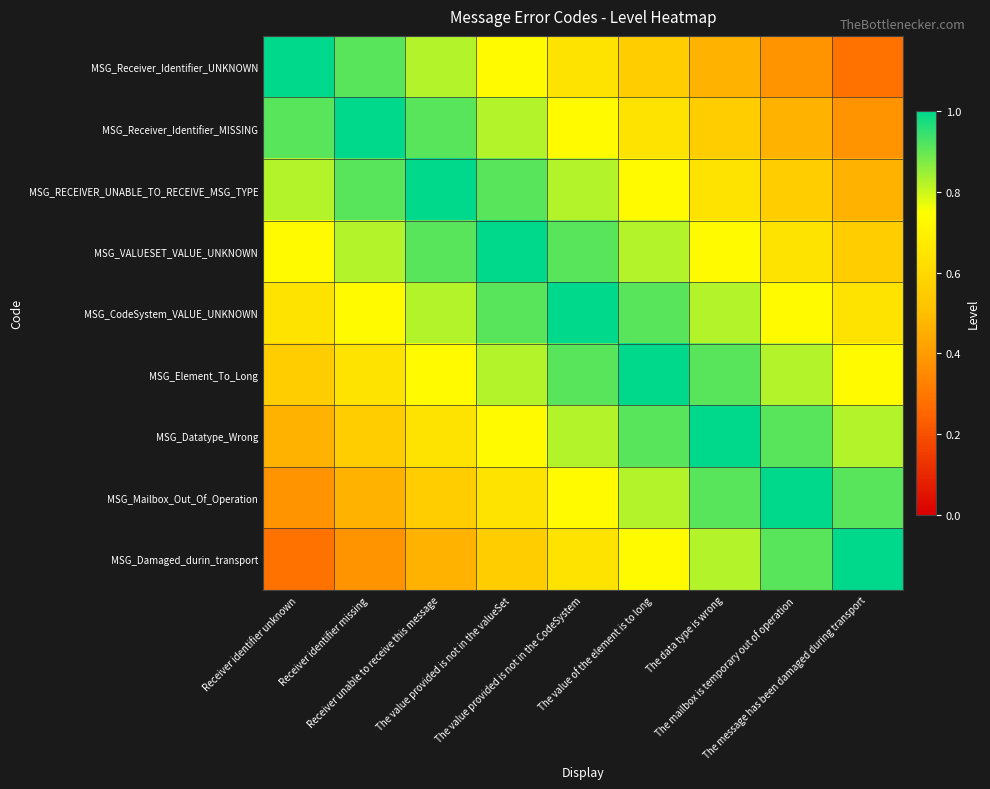

Reading right to left, transcribe all the data shown in this chart.

MSG_Receiver_Identifier_UNKNOWN: The message has been damaged during transport=0.3	The mailbox is temporary out of operation=0.4	The data type is wrong=0.5	The value of the element is to long=0.6	The value provided is not in the CodeSystem=0.6	The value provided is not in the valueSet=0.7	Receiver unable to receive this message=0.8	Receiver identifier missing=0.9	Receiver identifier unknown=1.0
MSG_Receiver_Identifier_MISSING: The message has been damaged during transport=0.4	The mailbox is temporary out of operation=0.5	The data type is wrong=0.6	The value of the element is to long=0.6	The value provided is not in the CodeSystem=0.7	The value provided is not in the valueSet=0.8	Receiver unable to receive this message=0.9	Receiver identifier missing=1.0	Receiver identifier unknown=0.9
MSG_RECEIVER_UNABLE_TO_RECEIVE_MSG_TYPE: The message has been damaged during transport=0.5	The mailbox is temporary out of operation=0.6	The data type is wrong=0.6	The value of the element is to long=0.7	The value provided is not in the CodeSystem=0.8	The value provided is not in the valueSet=0.9	Receiver unable to receive this message=1.0	Receiver identifier missing=0.9	Receiver identifier unknown=0.8
MSG_VALUESET_VALUE_UNKNOWN: The message has been damaged during transport=0.6	The mailbox is temporary out of operation=0.6	The data type is wrong=0.7	The value of the element is to long=0.8	The value provided is not in the CodeSystem=0.9	The value provided is not in the valueSet=1.0	Receiver unable to receive this message=0.9	Receiver identifier missing=0.8	Receiver identifier unknown=0.7
MSG_CodeSystem_VALUE_UNKNOWN: The message has been damaged during transport=0.6	The mailbox is temporary out of operation=0.7	The data type is wrong=0.8	The value of the element is to long=0.9	The value provided is not in the CodeSystem=1.0	The value provided is not in the valueSet=0.9	Receiver unable to receive this message=0.8	Receiver identifier missing=0.7	Receiver identifier unknown=0.6
MSG_Element_To_Long: The message has been damaged during transport=0.7	The mailbox is temporary out of operation=0.8	The data type is wrong=0.9	The value of the element is to long=1.0	The value provided is not in the CodeSystem=0.9	The value provided is not in the valueSet=0.8	Receiver unable to receive this message=0.7	Receiver identifier missing=0.6	Receiver identifier unknown=0.6
MSG_Datatype_Wrong: The message has been damaged during transport=0.8	The mailbox is temporary out of operation=0.9	The data type is wrong=1.0	The value of the element is to long=0.9	The value provided is not in the CodeSystem=0.8	The value provided is not in the valueSet=0.7	Receiver unable to receive this message=0.6	Receiver identifier missing=0.6	Receiver identifier unknown=0.5
MSG_Mailbox_Out_Of_Operation: The message has been damaged during transport=0.9	The mailbox is temporary out of operation=1.0	The data type is wrong=0.9	The value of the element is to long=0.8	The value provided is not in the CodeSystem=0.7	The value provided is not in the valueSet=0.6	Receiver unable to receive this message=0.6	Receiver identifier missing=0.5	Receiver identifier unknown=0.4
MSG_Damaged_durin_transport: The message has been damaged during transport=1.0	The mailbox is temporary out of operation=0.9	The data type is wrong=0.8	The value of the element is to long=0.7	The value provided is not in the CodeSystem=0.6	The value provided is not in the valueSet=0.6	Receiver unable to receive this message=0.5	Receiver identifier missing=0.4	Receiver identifier unknown=0.3